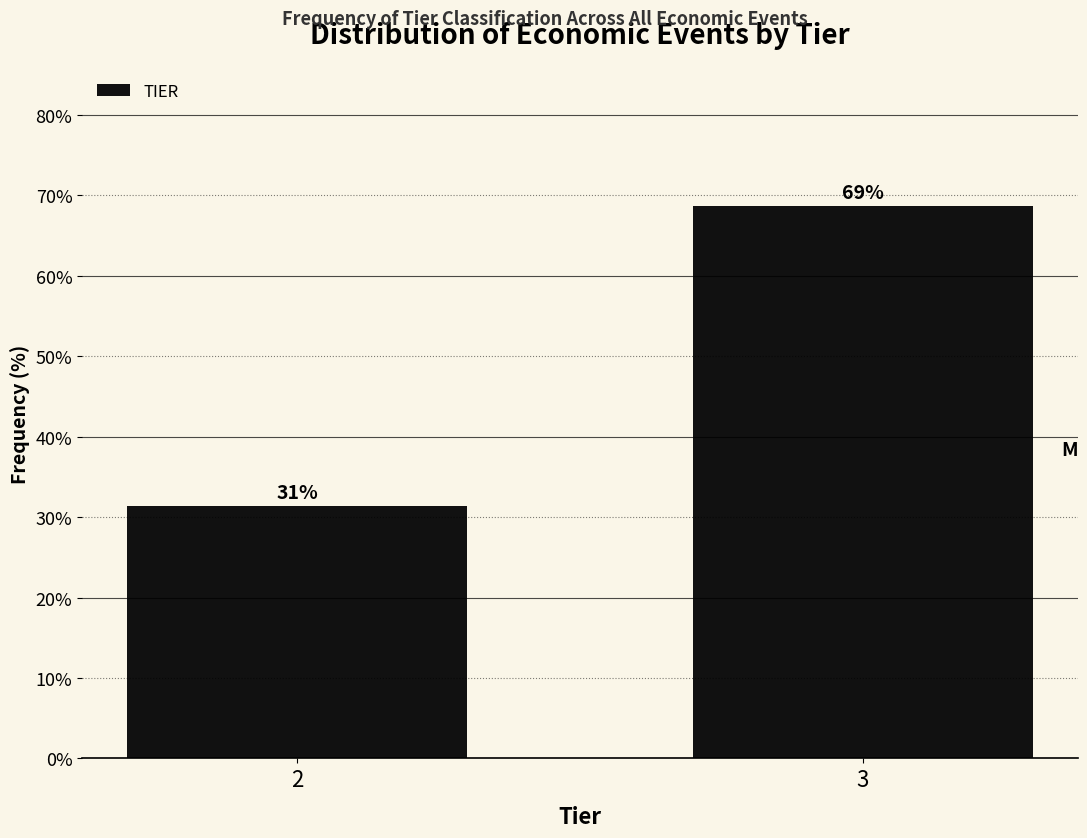

What value does the data have at 3?

68.7